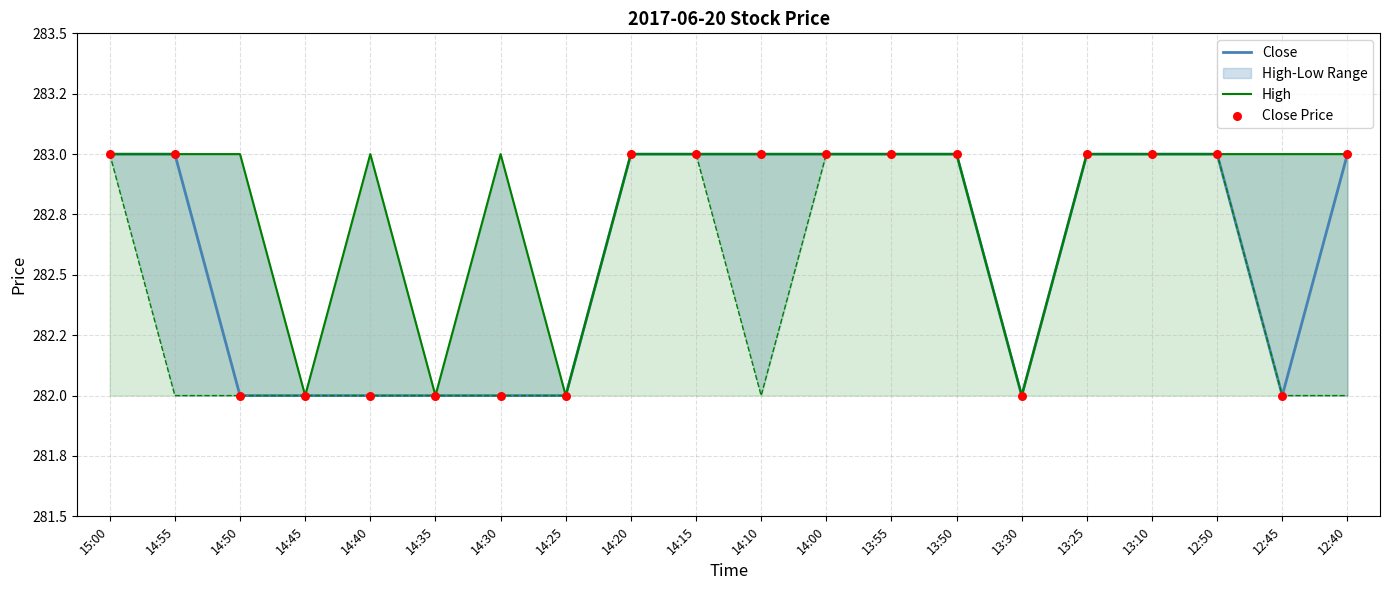

Which series contains the highest Y value?

Close